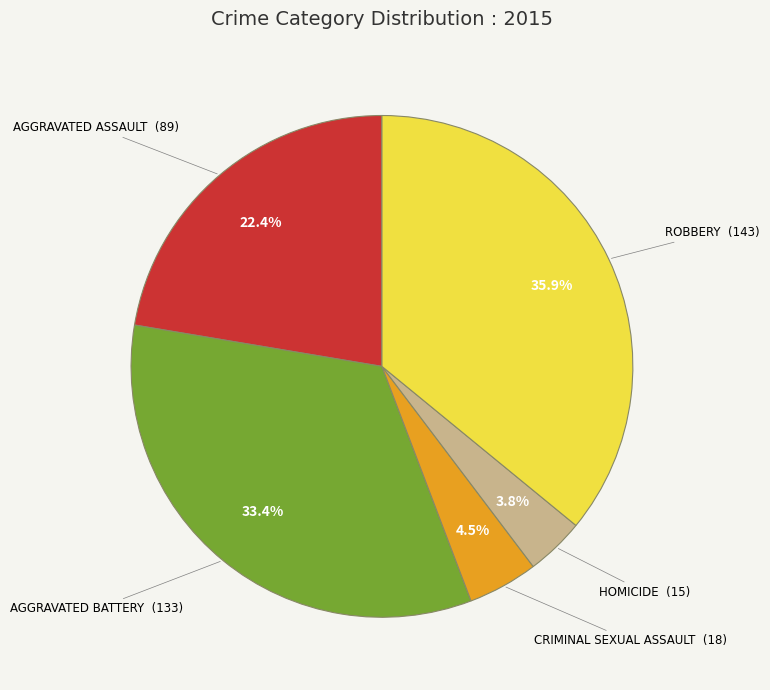

Is there a majority slice in this chart?

No